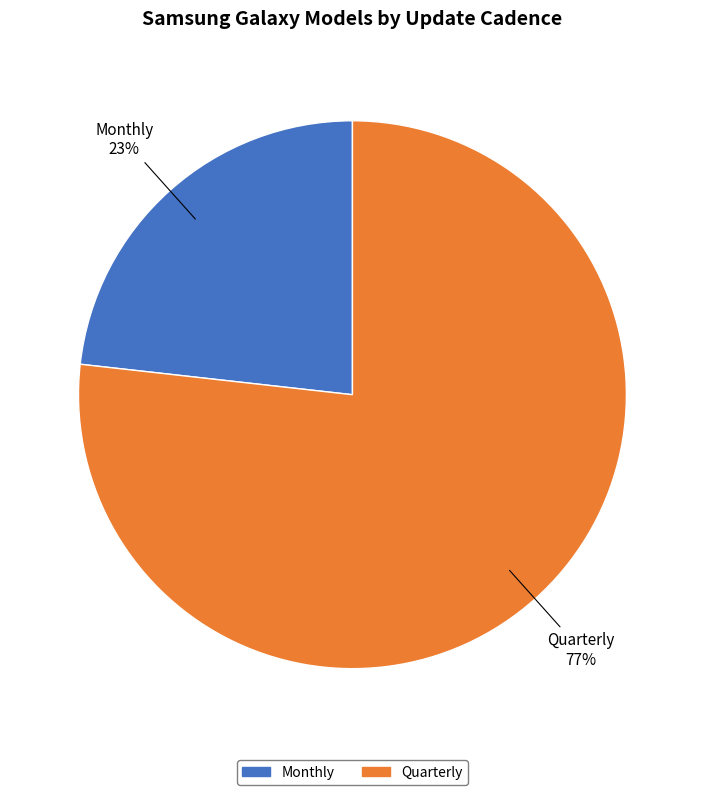

Is it true that Quarterly is 90% of the pie?

False